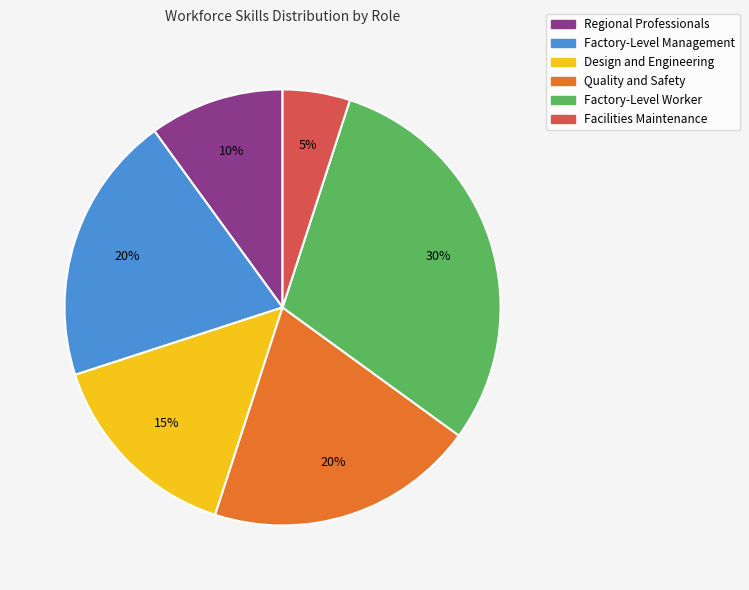

Do Regional Professionals and Facilities Maintenance together represent more than half of the pie?

No